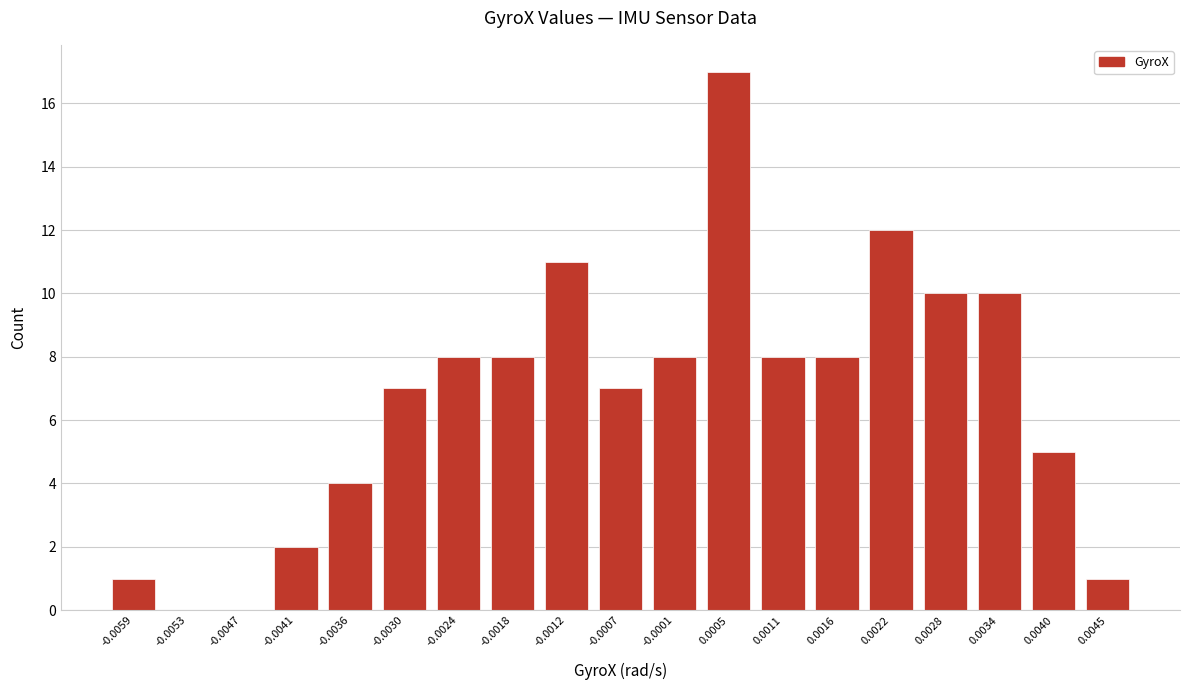

Reading left to right, transcribe all the data shown in this chart.

-0.0059=1	-0.0053=0	-0.0047=0	-0.0041=2	-0.0036=4	-0.0030=7	-0.0024=8	-0.0018=8	-0.0012=11	-0.0007=7	-0.0001=8	0.0005=17	0.0011=8	0.0016=8	0.0022=12	0.0028=10	0.0034=10	0.0040=5	0.0045=1